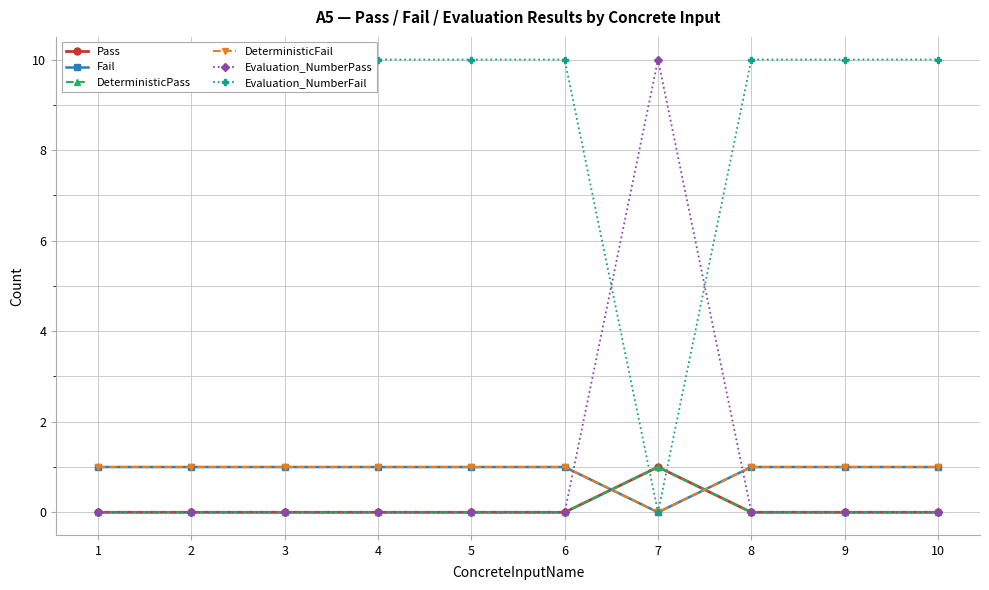

Which series ends up on top after the final intersection of Fail and DeterministicPass?

Fail